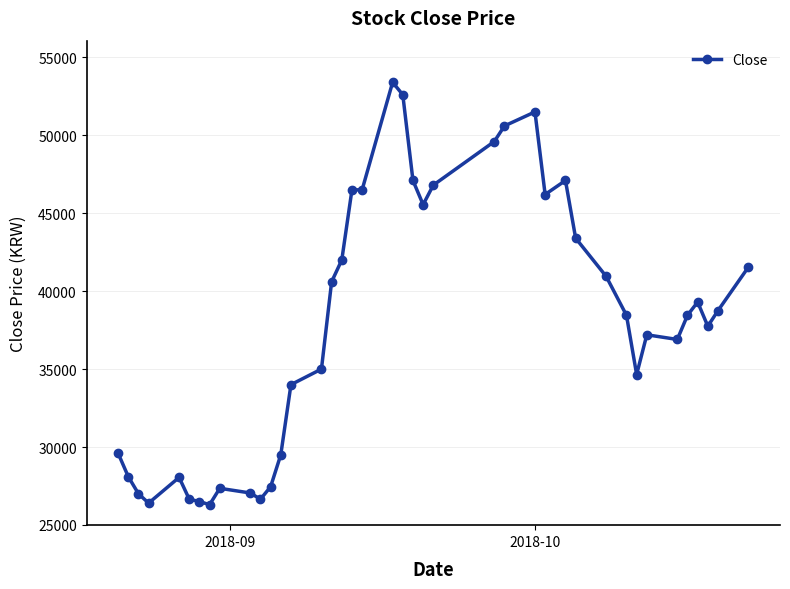

True or false: the data has more than 2 interior local peaks.

True